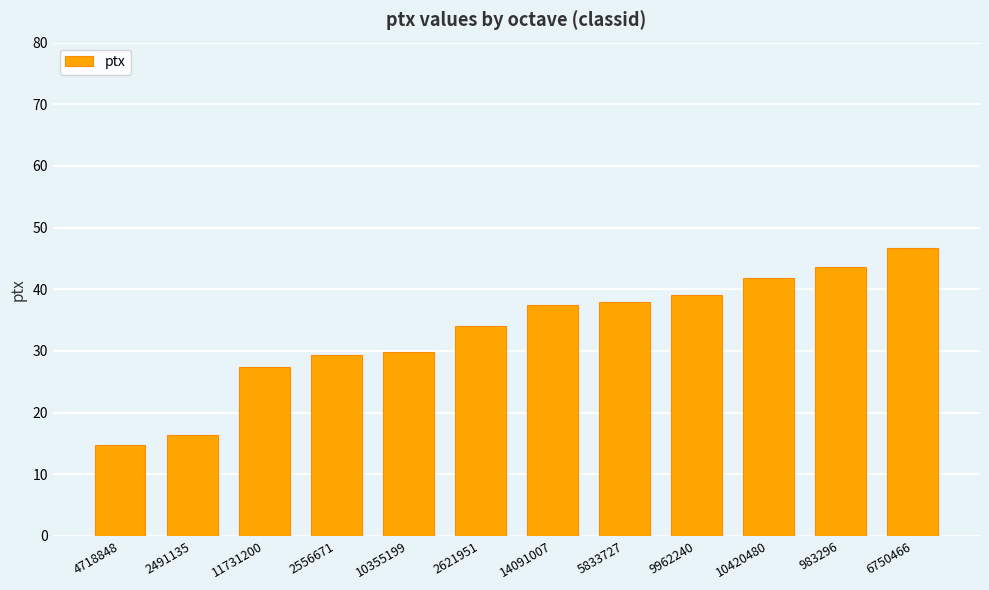

Reading left to right, what are all the values shown in this chart?

14.7	16.3	27.4	29.3	29.8	34.0	37.5	37.9	39.1	41.9	43.6	46.7